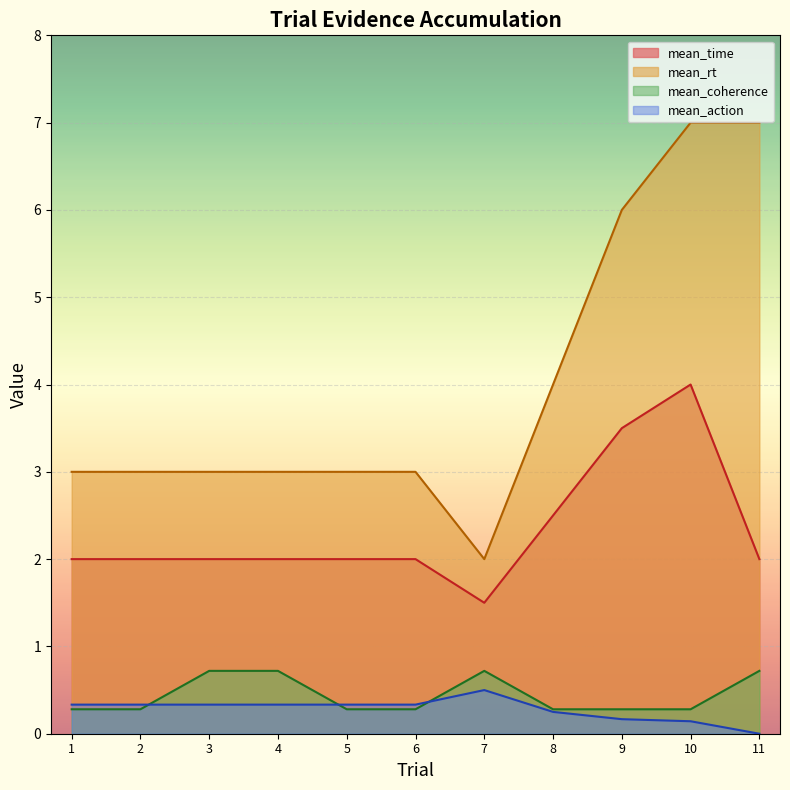

Is it true that mean_time equals 0.4 at 8?

False